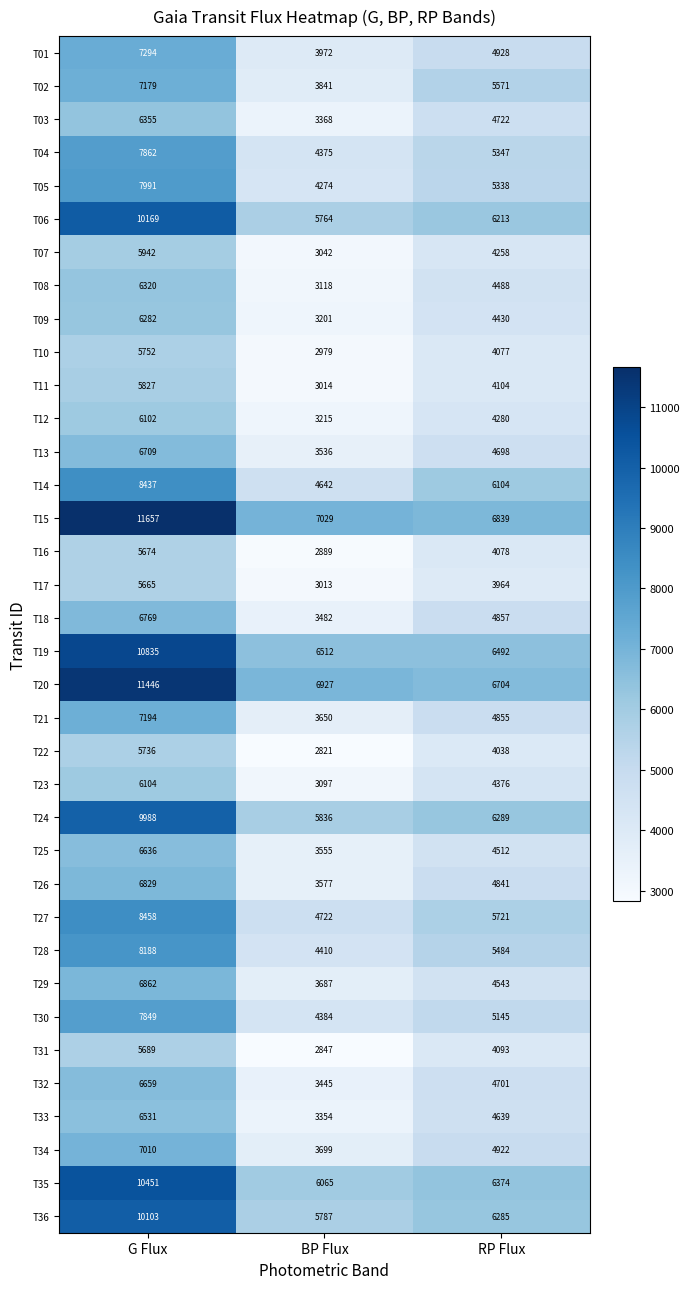

List the series in order of their peak value, highest first.

T15, T20, T19, T35, T06, T36, T24, T27, T14, T28, T05, T04, T30, T01, T21, T02, T34, T29, T26, T18, T13, T32, T25, T33, T03, T08, T09, T23, T12, T07, T11, T10, T22, T31, T16, T17